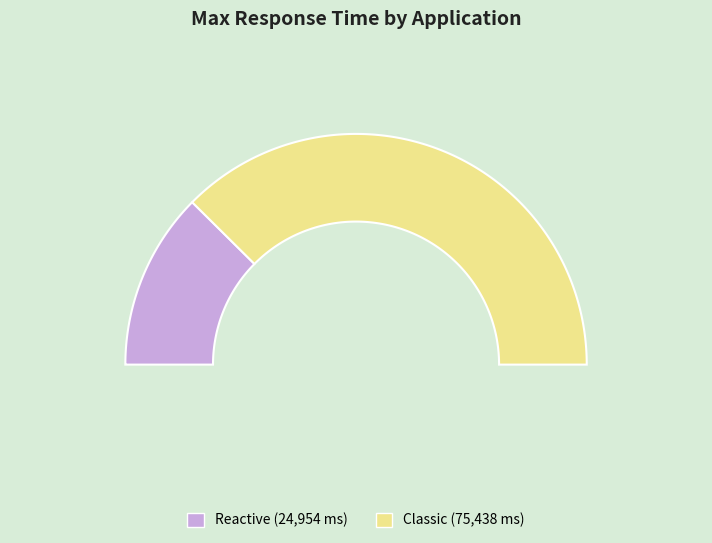

Which slice is the smallest?

Reactive